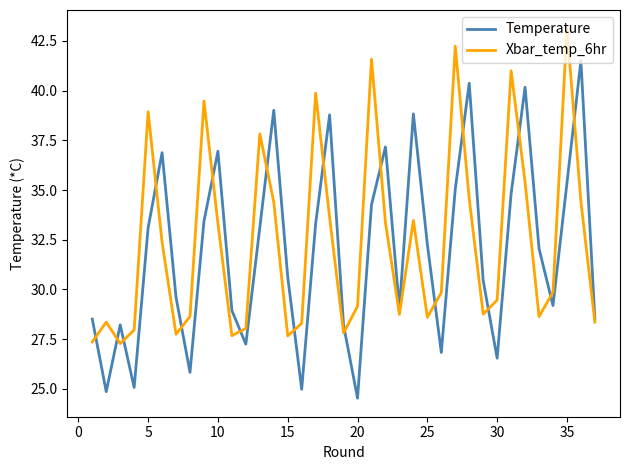

What is the greatest value displayed?

43.1